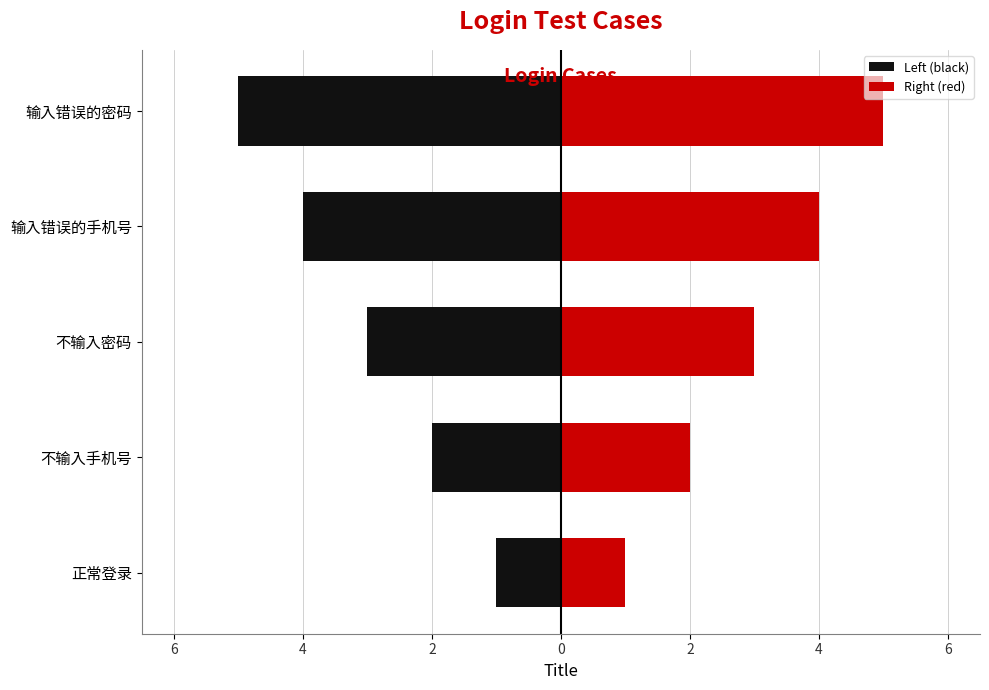

List the series in order of their peak value, highest first.

Right (red), Left (black)